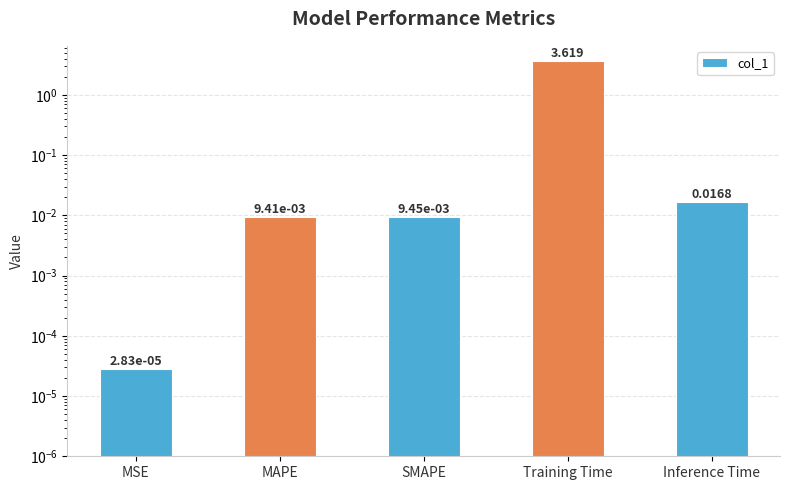

What position from the right is SMAPE?

3